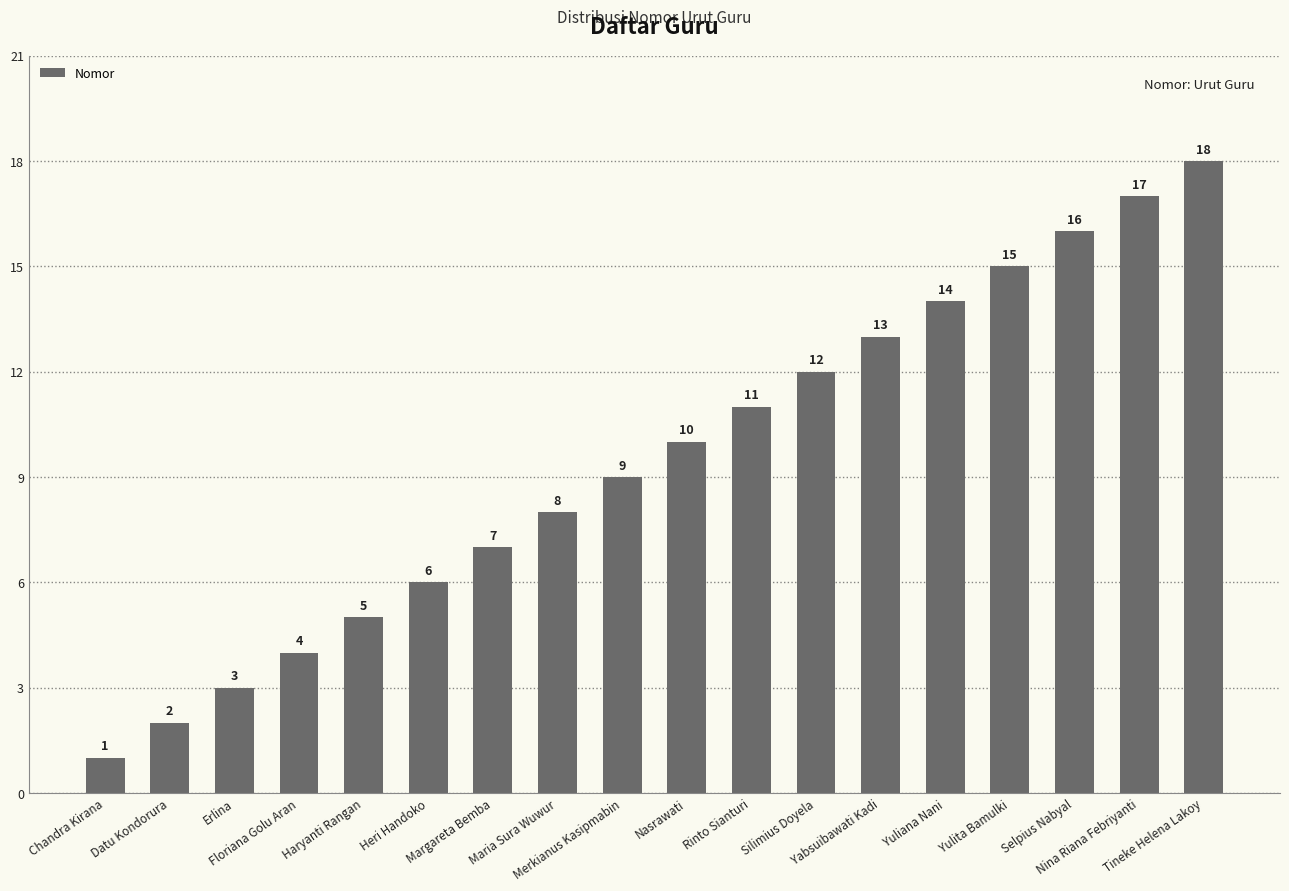

True or false: the data shows 12 at Margareta Bemba.

False